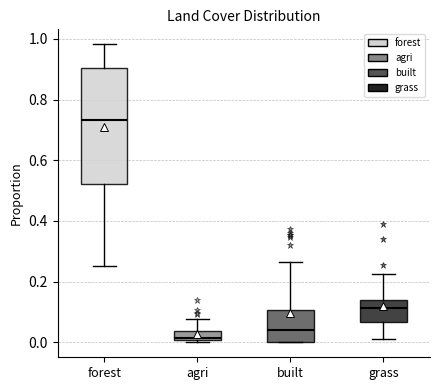

Reading left to right, transcribe this box plot: for each box, give where its median line is, the range the box spans, and where its two whiskers end, as read against the y-axis. The values are not printed on the chart, so give them approximately, as read against the axis.

forest: median 0.74, box 0.52 to 0.90, whiskers 0.26 to 0.98
agri: median 0.02, box 0.00 to 0.04, whiskers 0.00 (just below the box's lower edge) to 0.08
built: median 0.04, box 0.00 to 0.10, whiskers 0.00 to 0.26
grass: median 0.12, box 0.06 to 0.14, whiskers 0.02 to 0.22